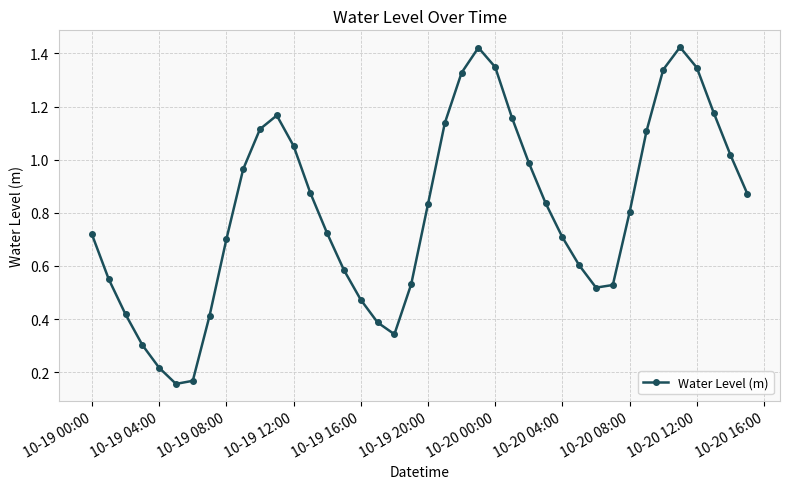

What is the sum of all values?

32.3